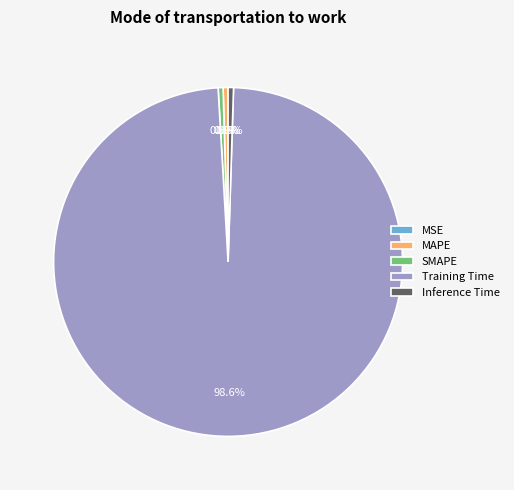

Which category has the biggest portion of the pie?

Training Time